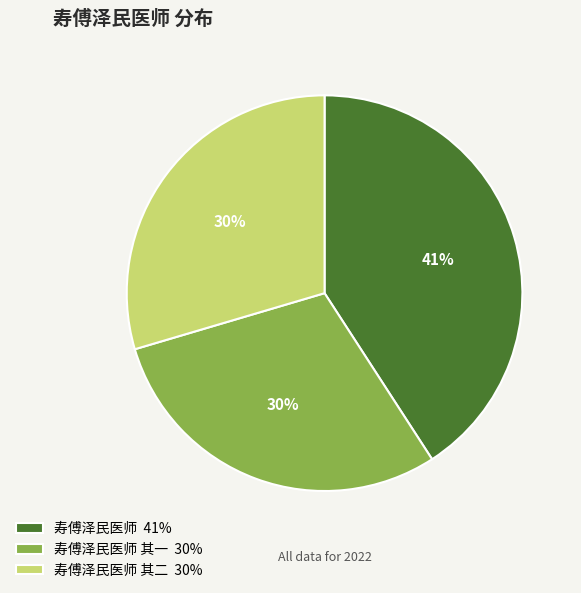

Does any single category account for the majority?

No